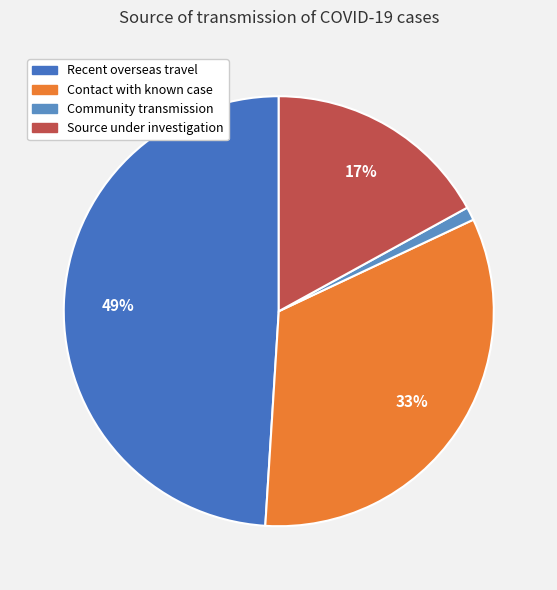

Which category has the biggest portion of the pie?

Recent overseas travel